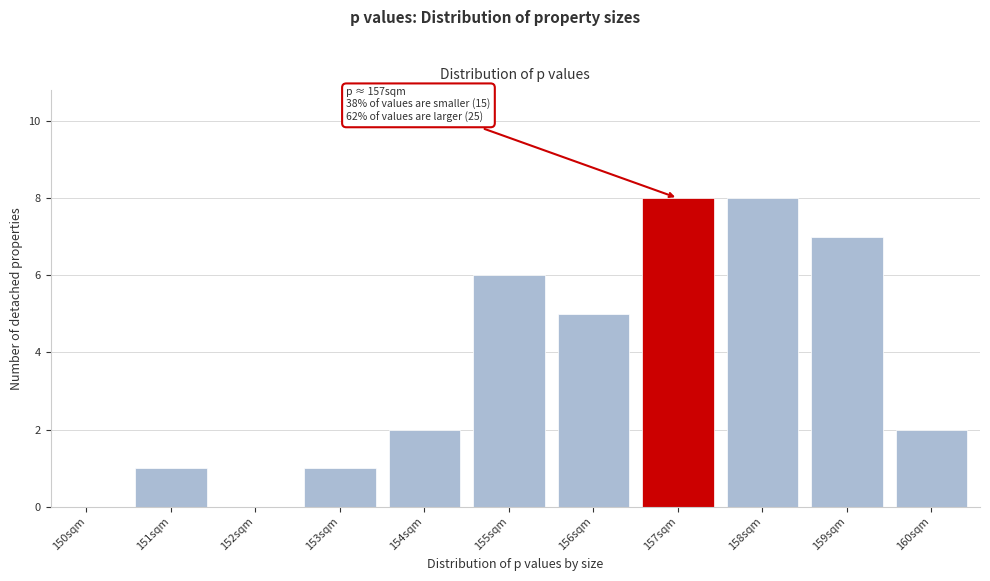

Reading left to right, transcribe all the data shown in this chart.

150sqm=0	151sqm=1	152sqm=0	153sqm=1	154sqm=2	155sqm=6	156sqm=5	157sqm=8	158sqm=8	159sqm=7	160sqm=2